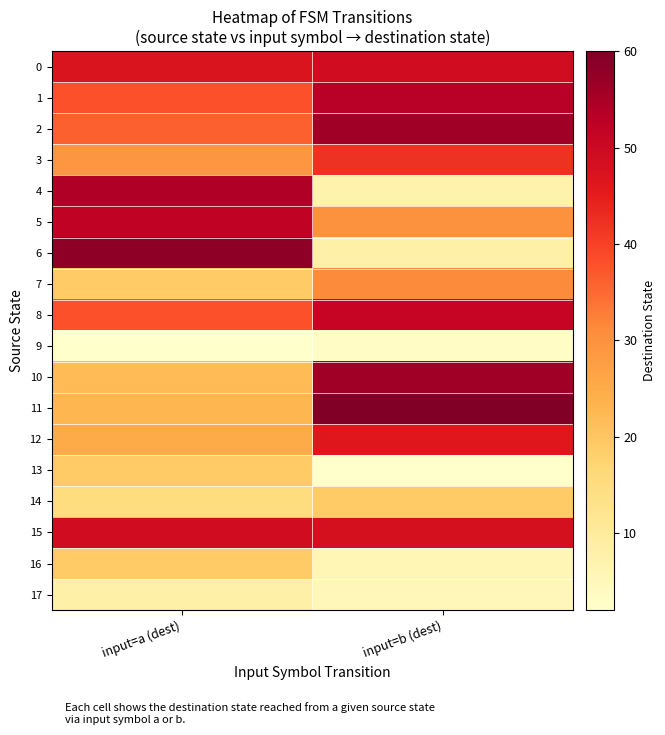

Between input=b (dest) and input=a (dest), which is larger?

input=b (dest)